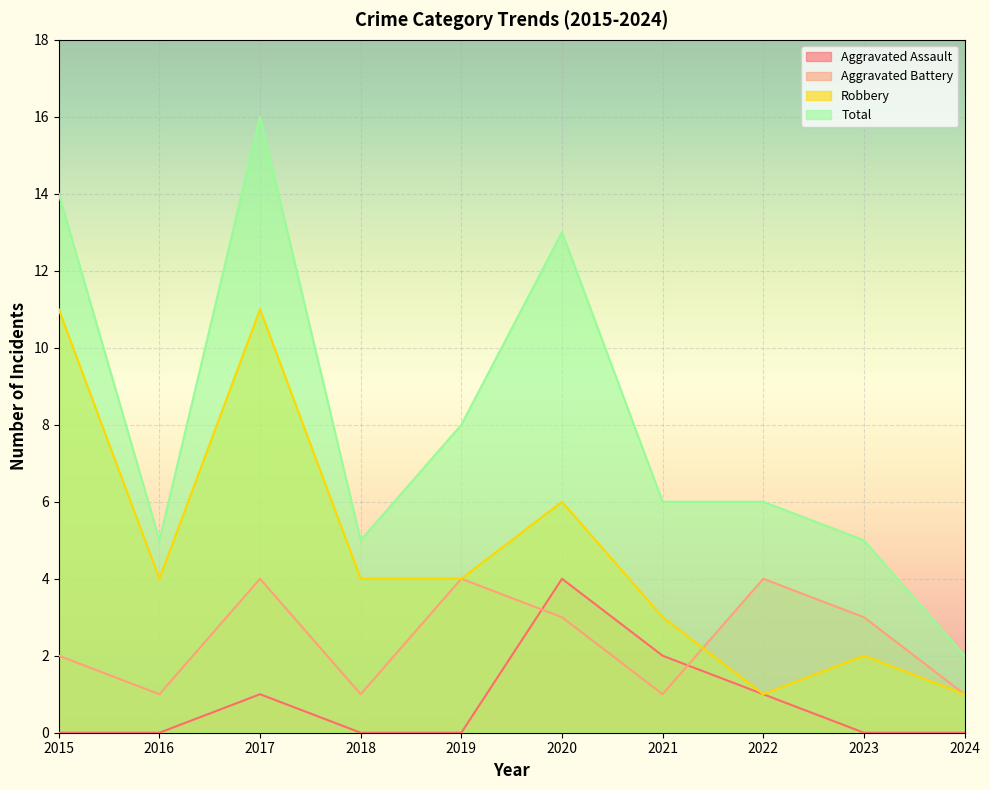

The value of Aggravated Battery at 2023 is 3. True or false?

True